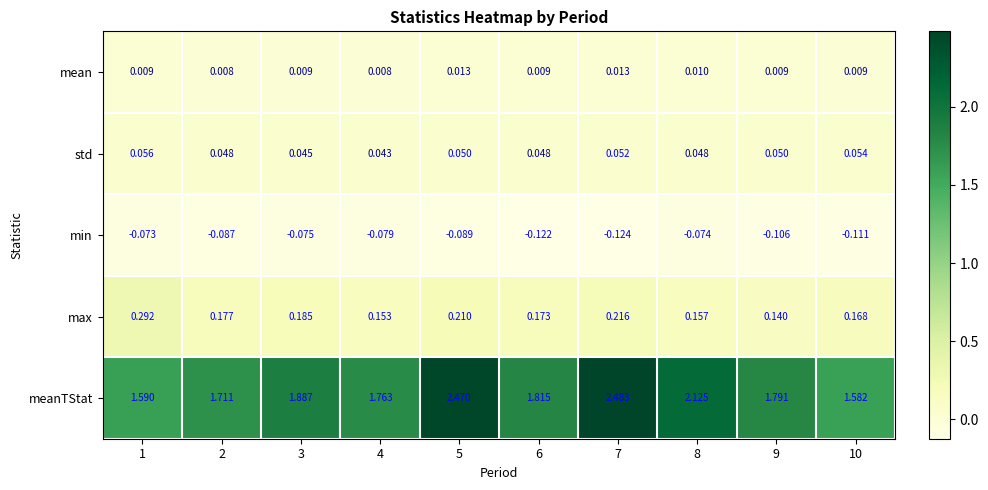

Between 2 and 6, which series saw the biggest shift?

meanTStat